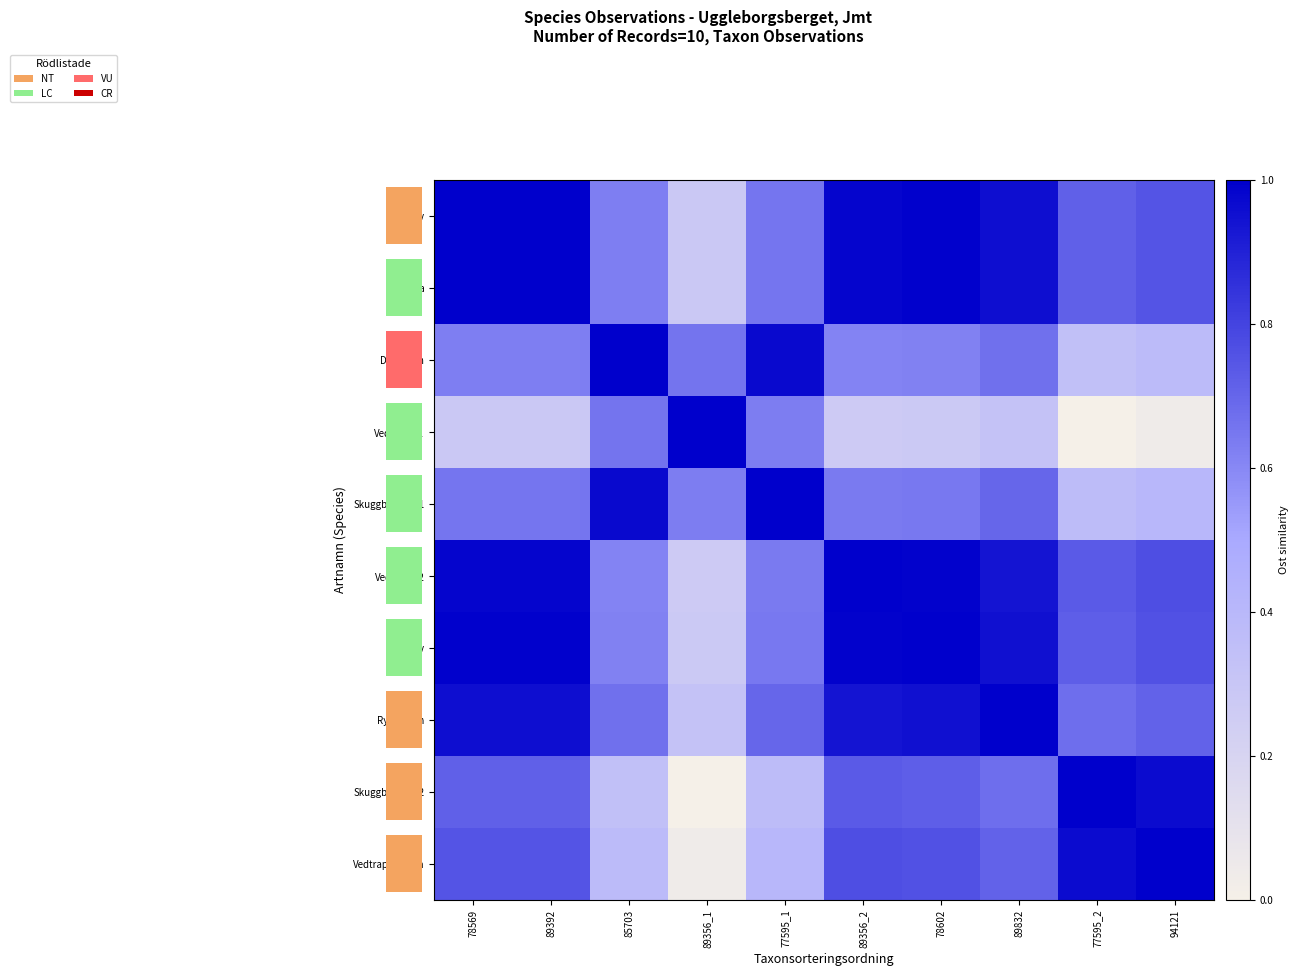

What is the highest value of the Vedtrappmossa series?

1.0